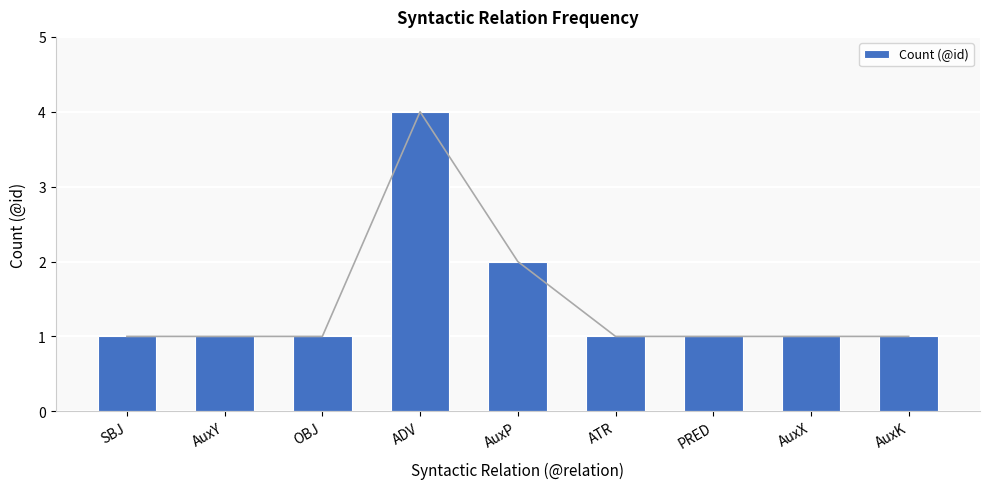

Which category has the lowest value across all series?

SBJ